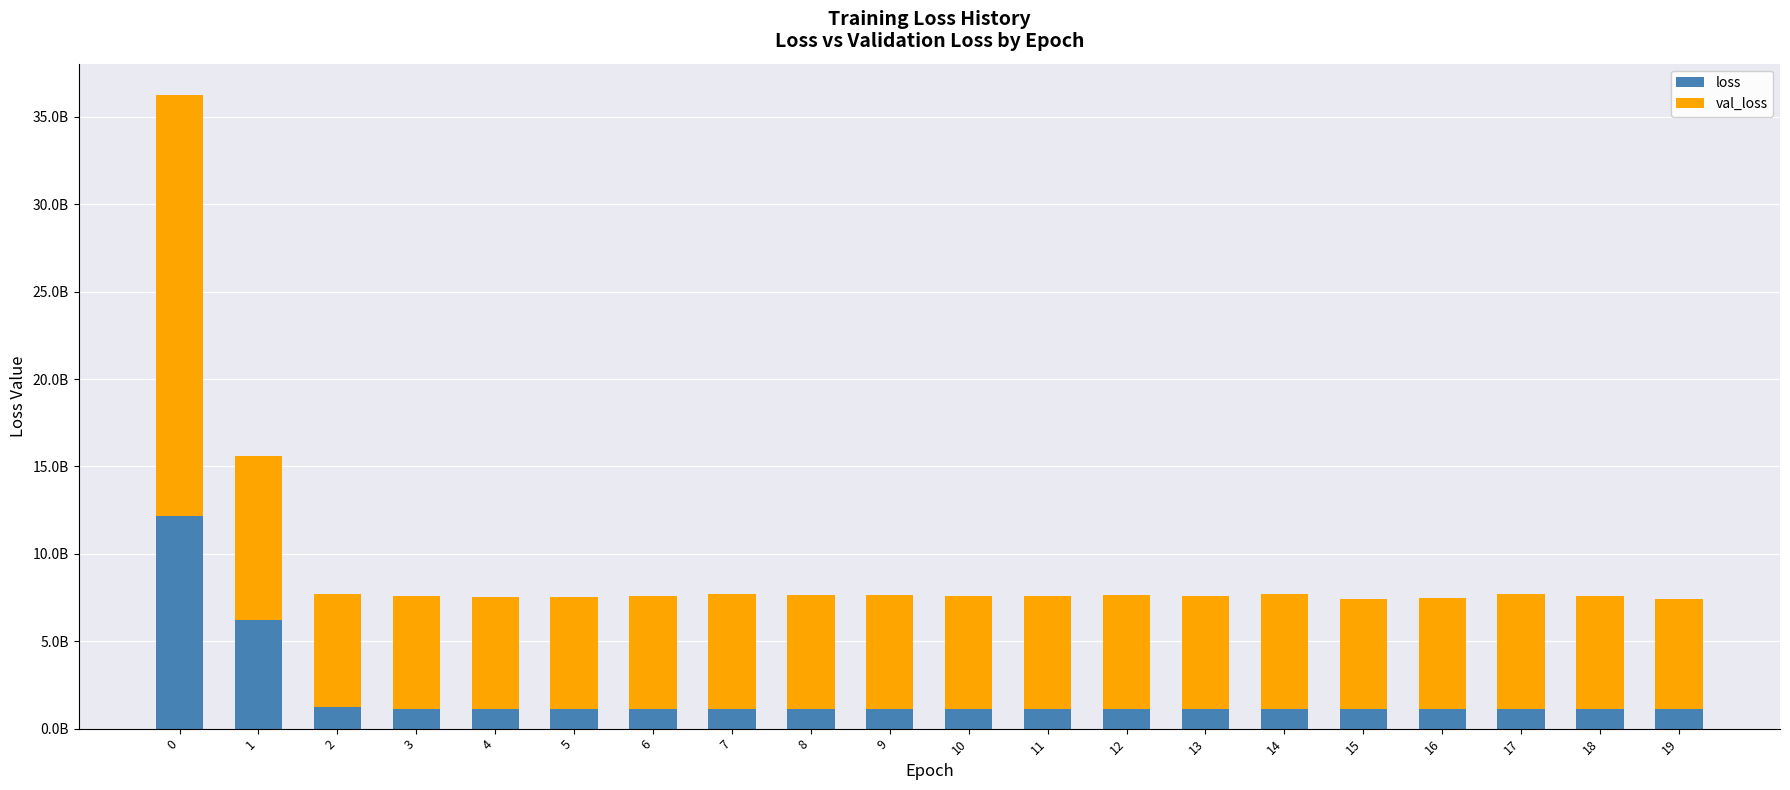

Read the loss value at 12, to the nearest 10.

1124029060